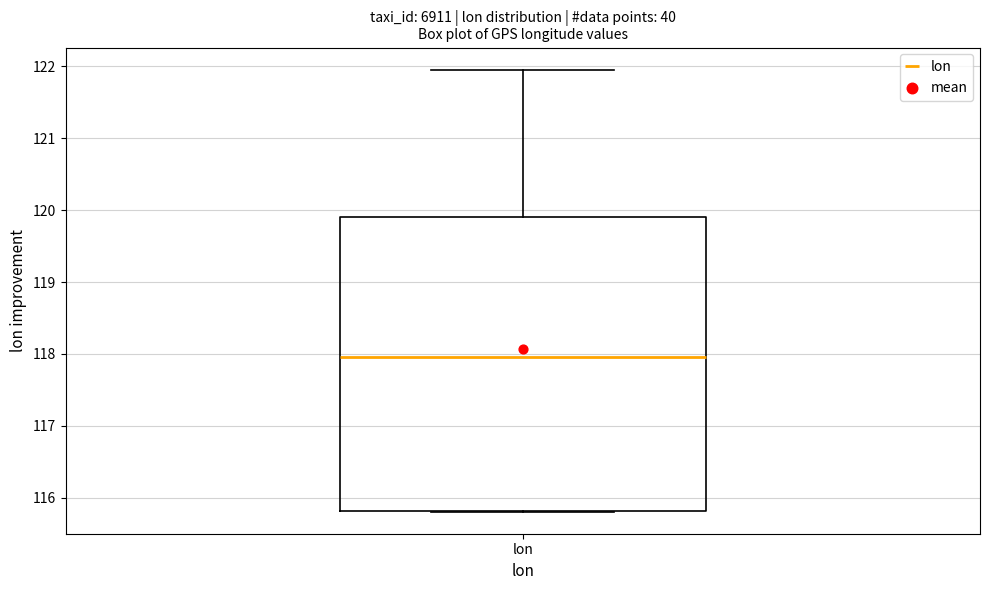

Where does the median line of the box for lon sit on the y-axis? The values are not printed on the chart, so give them approximately, as read against the axis.

118.0